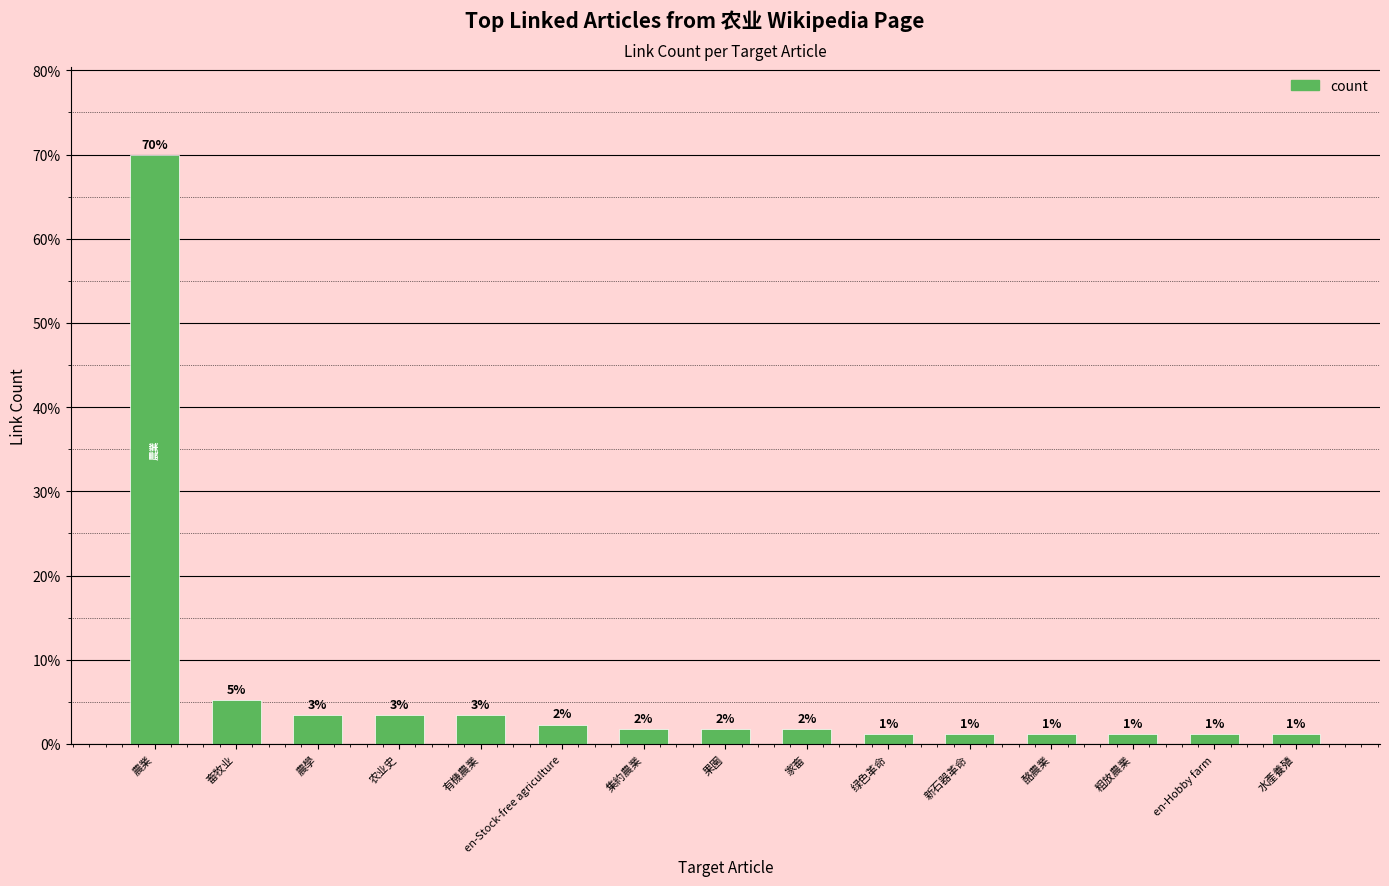

List the labels in order of value, largest first.

農業, 畜牧业, 農學, 农业史, 有機農業, en-Stock-free agriculture, 集約農業, 果園, 家畜, 绿色革命, 新石器革命, 酪農業, 粗放農業, en-Hobby farm, 水產養殖